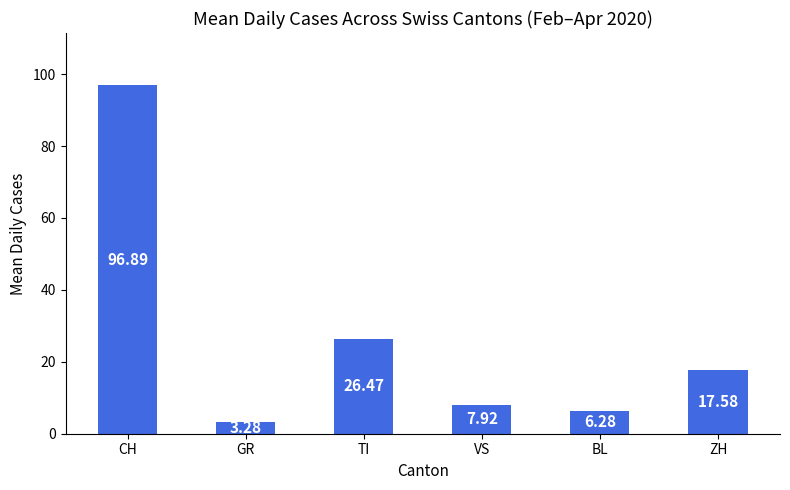

Are the bars horizontal?

No